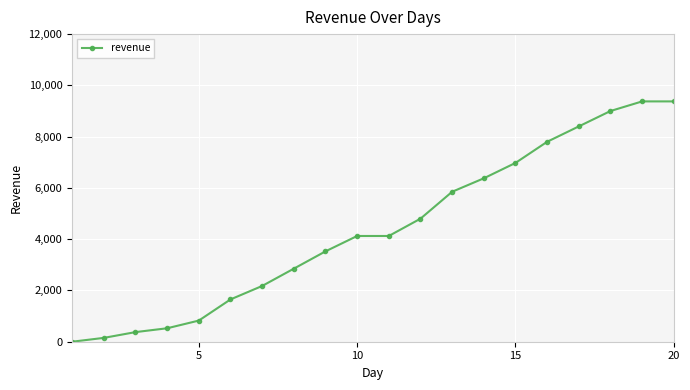

What is the value of the 5th point from the left?

825